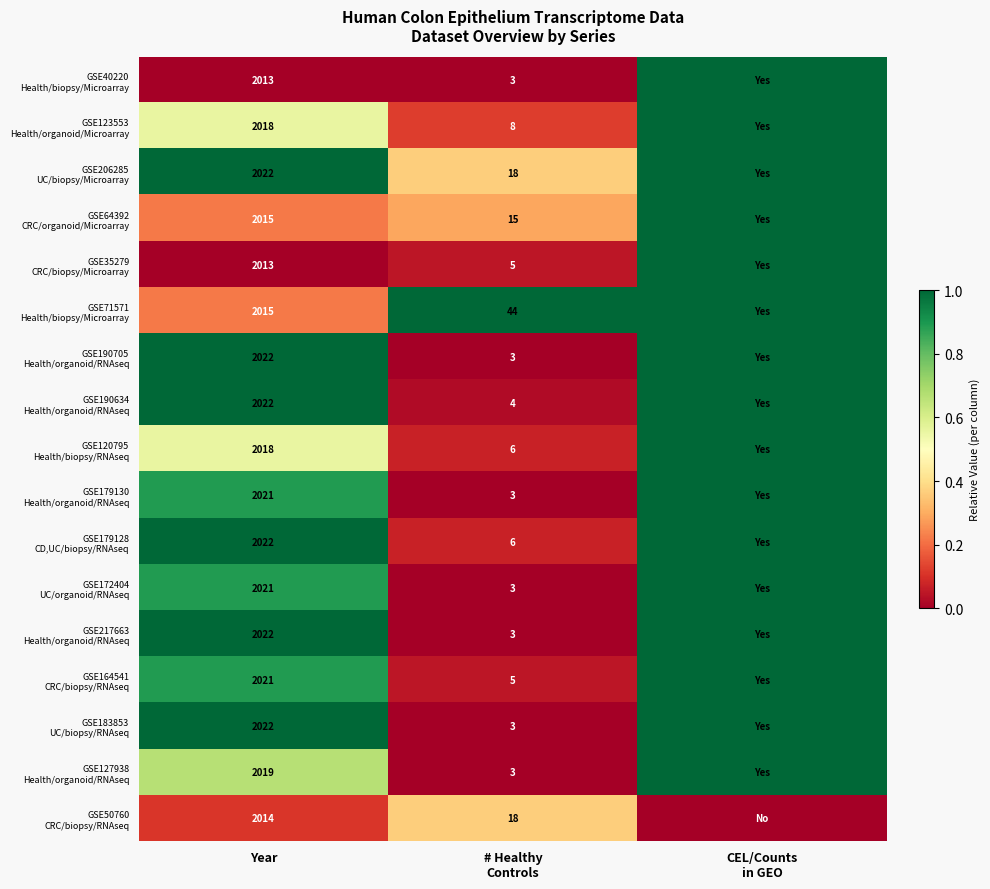

What is the total value across all series at Year?

34320